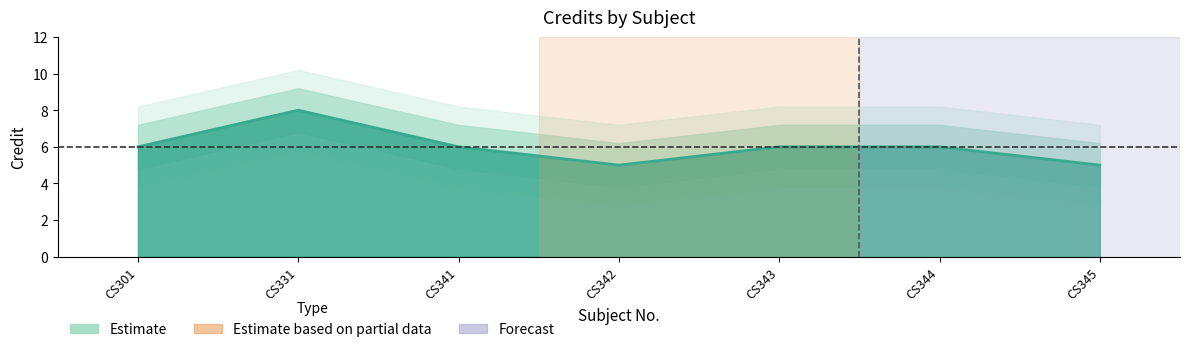

Is it true that the value at CS345 is 7?

False